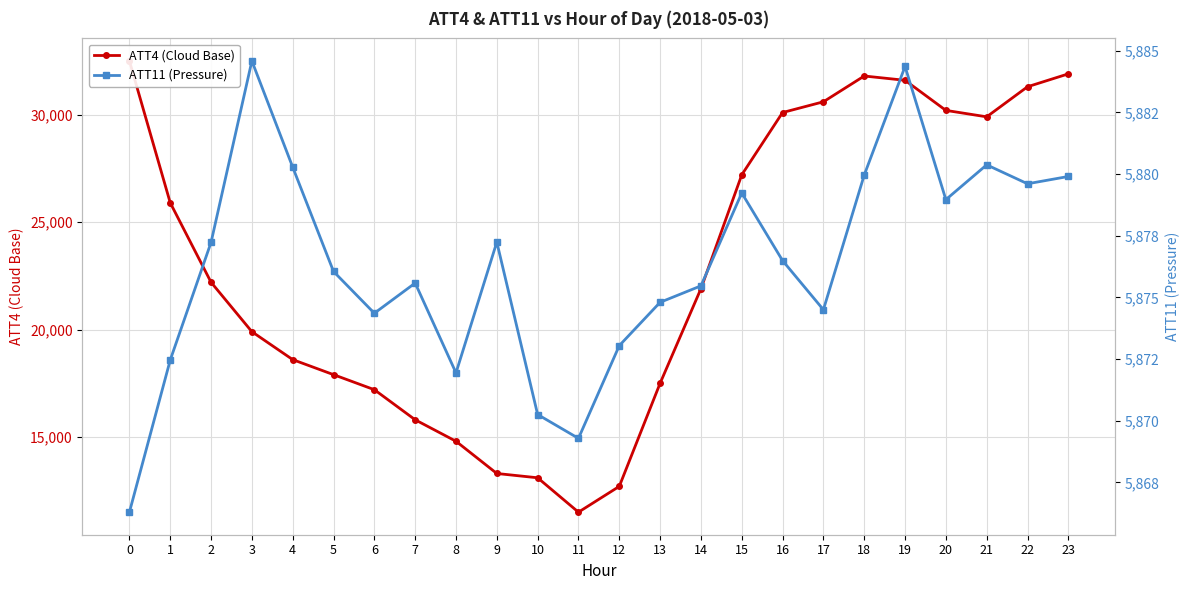

Which series has the largest range (max minus min)?

ATT4 (Cloud Base)